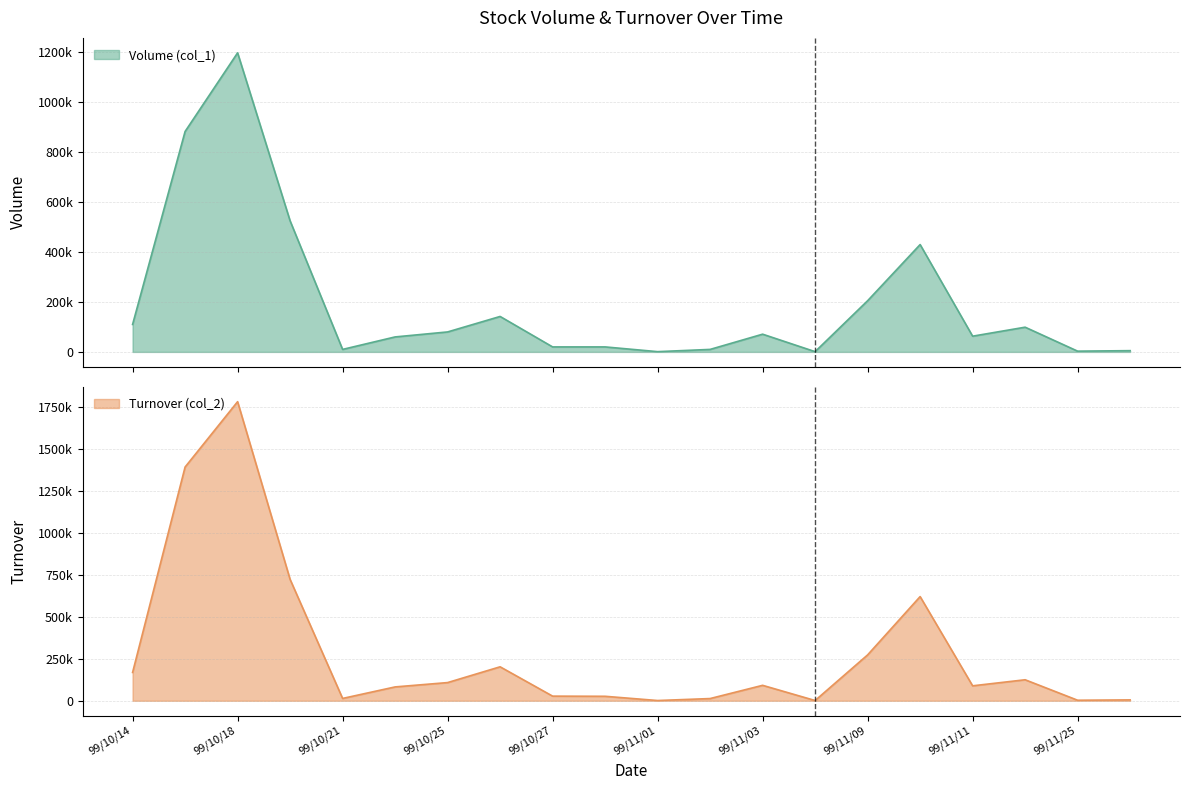

The Turnover (col_2) series shows 1908 at 99/11/01. True or false?

False